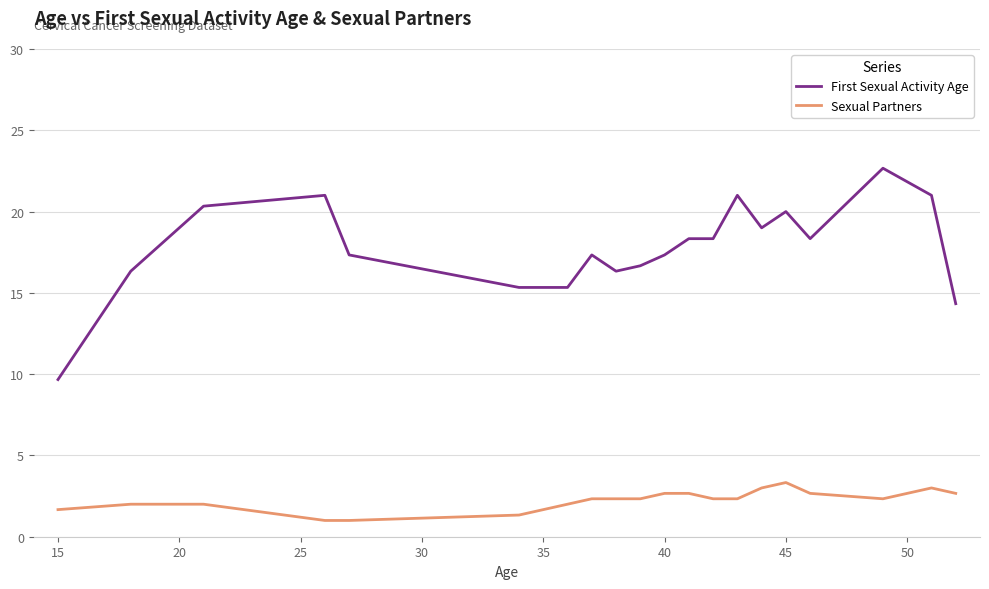

True or false: Sexual Partners and First Sexual Activity Age cross at least once.

False